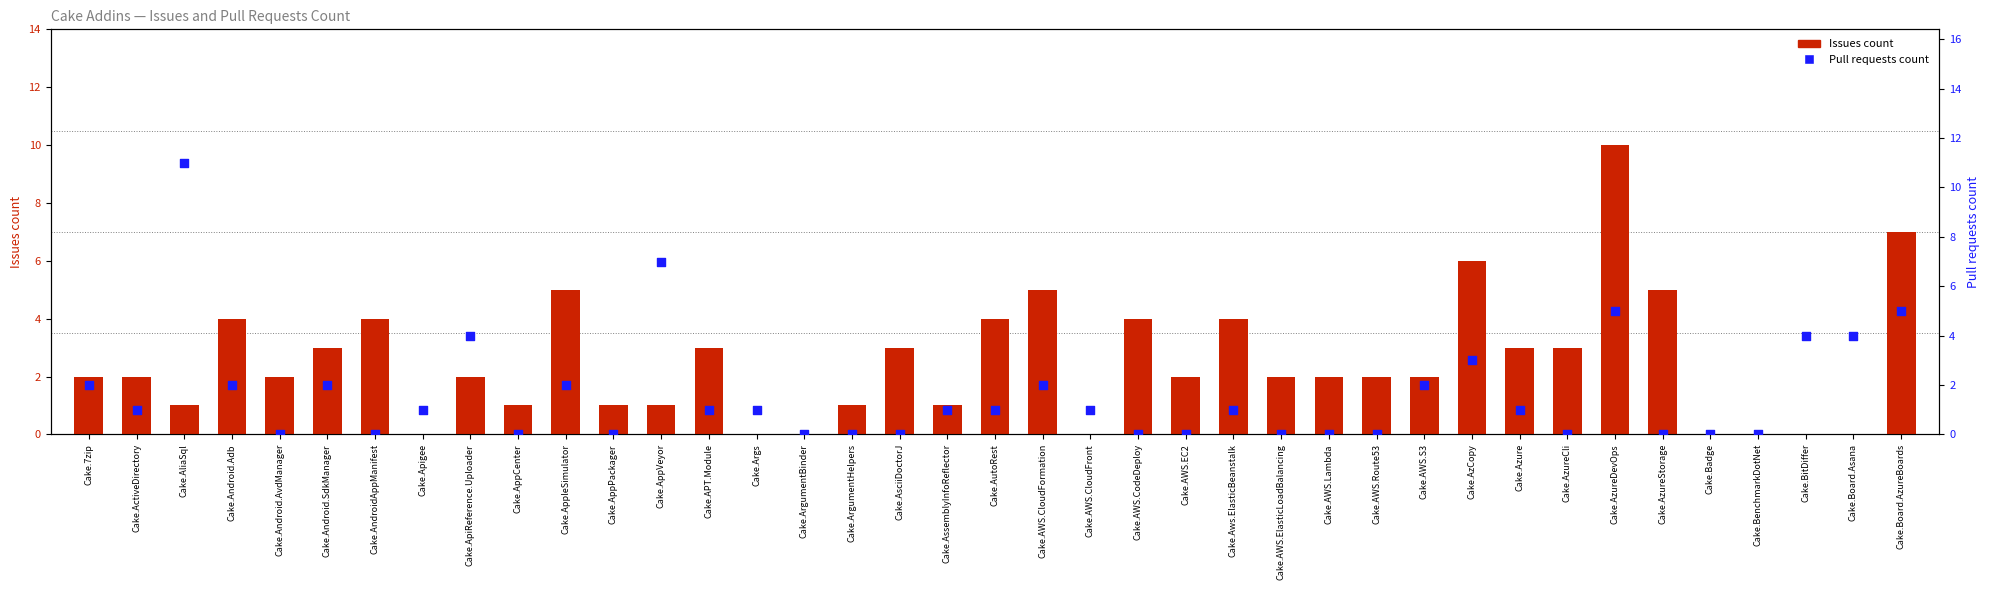

Which series contains the lowest Y value?

Issues count